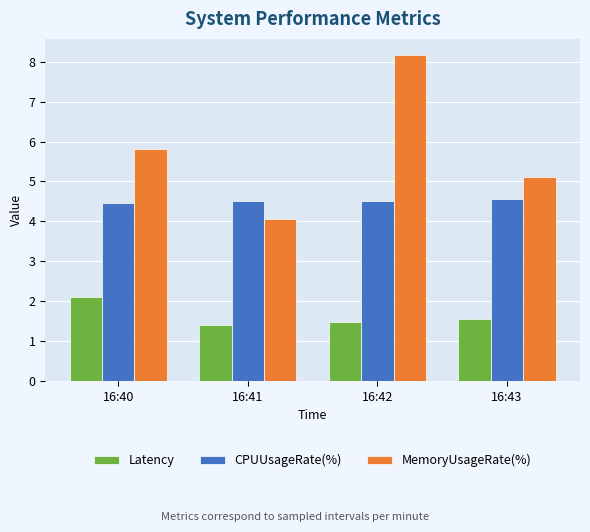

What is the sum of all CPUUsageRate(%) values?

18.1